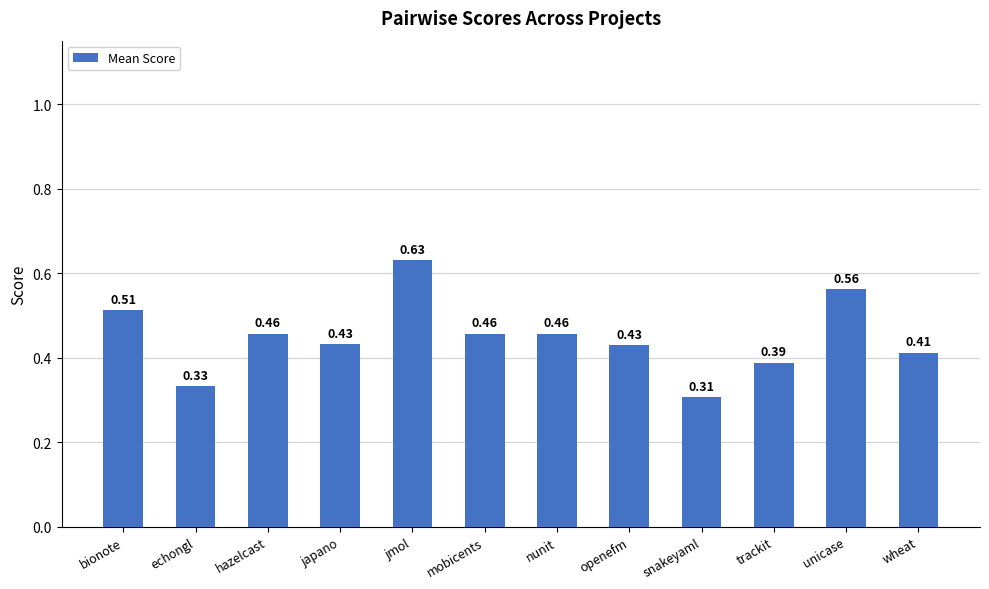

Which label corresponds to the smallest value in the chart?

snakeyaml